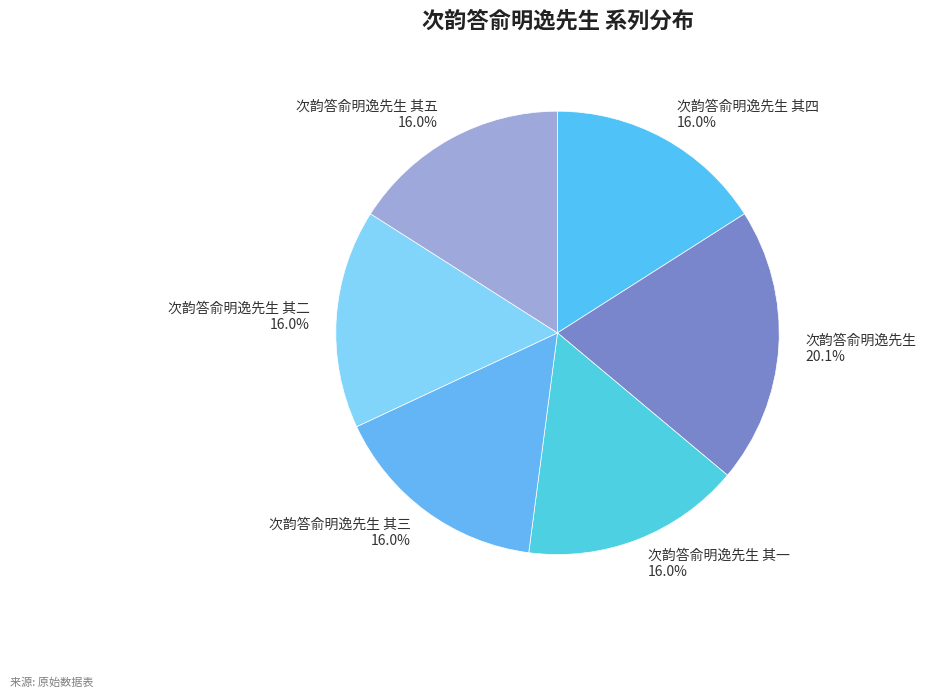

To the nearest percent, what is the difference between the largest and smallest slice percentages?

4%